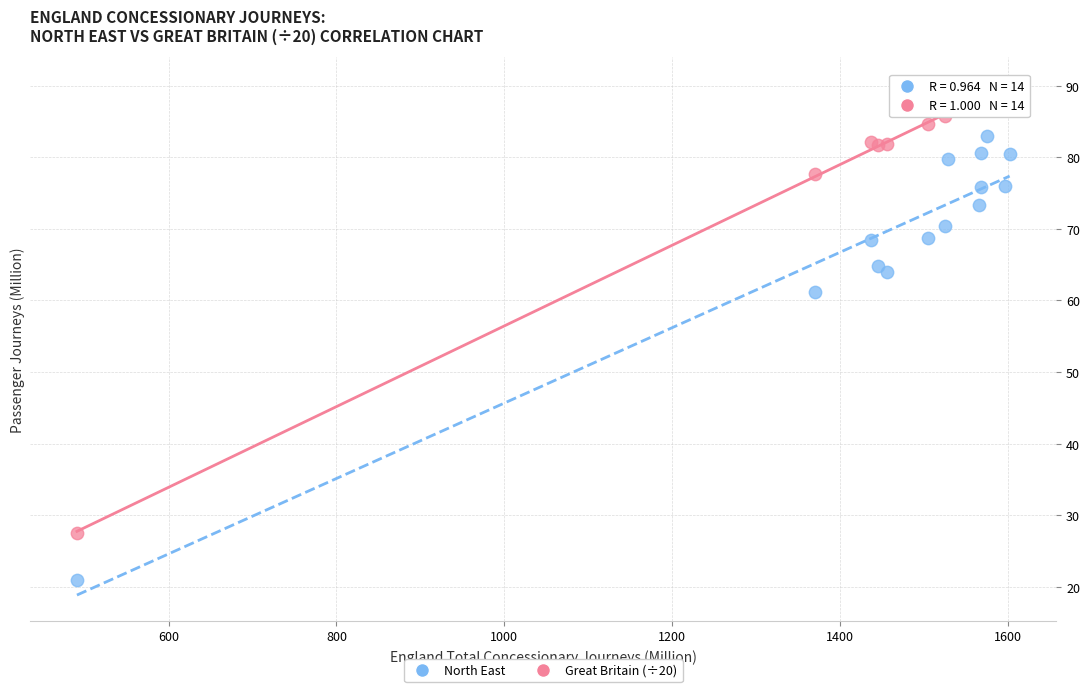

What is the X range (max minus min) for the scatter plot?

1111.7